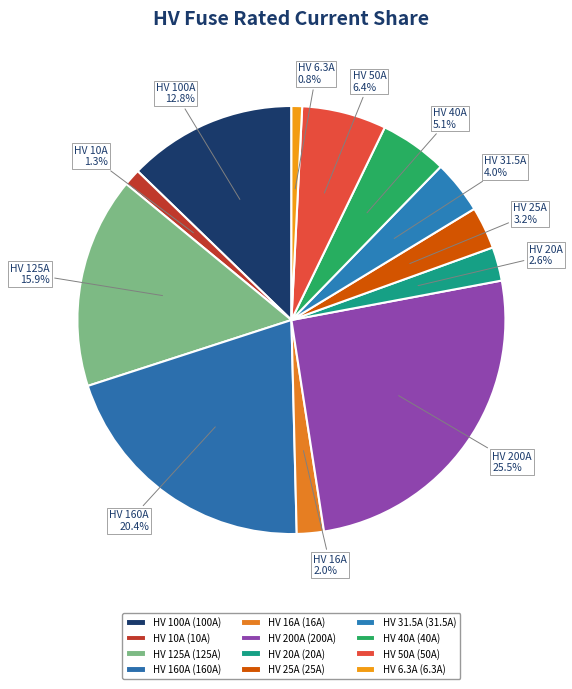

What percentage is the HV 16A slice, to the nearest percent?

2%